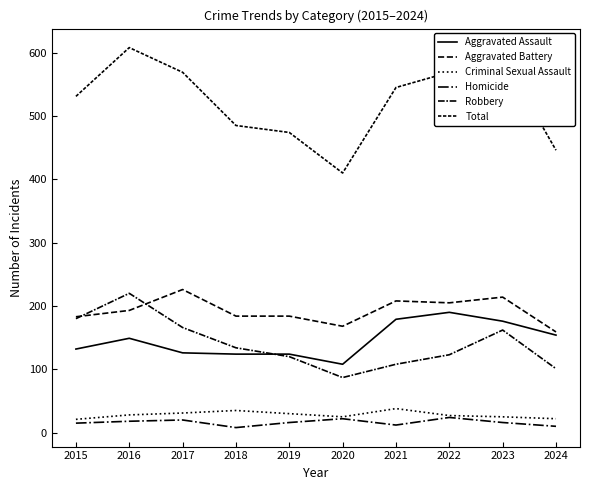

How many lines are shown in the chart?

6